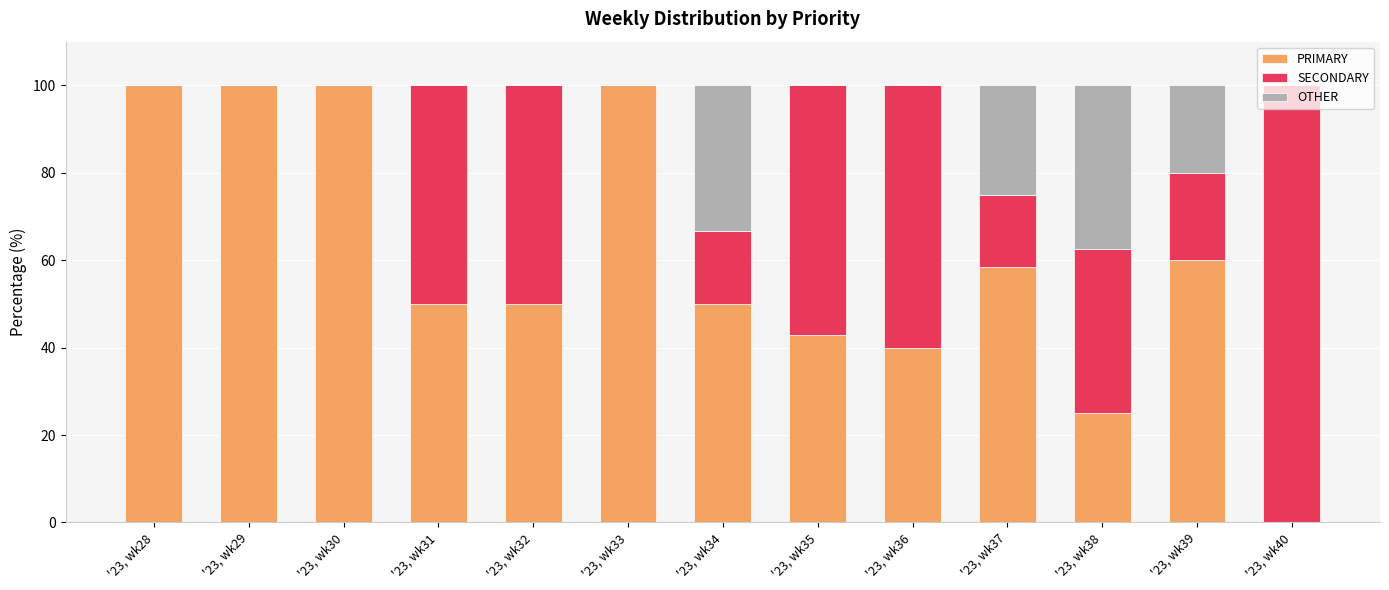

The PRIMARY series shows 100.0 at '23, wk29. True or false?

True